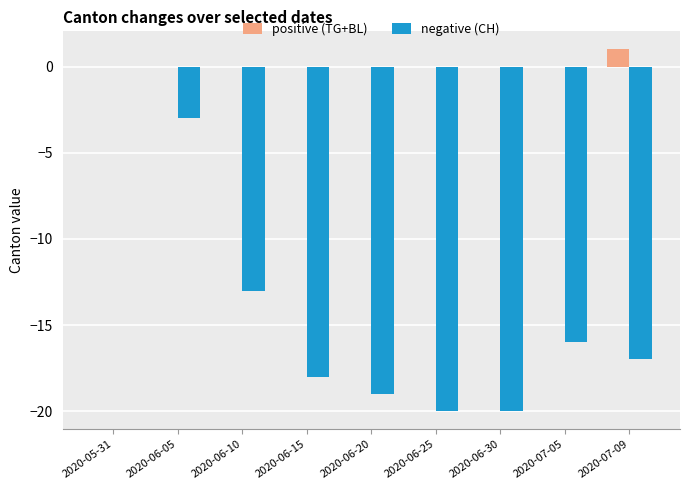

Which series changed the most between 2020-06-10 and 2020-06-25?

negative (CH)